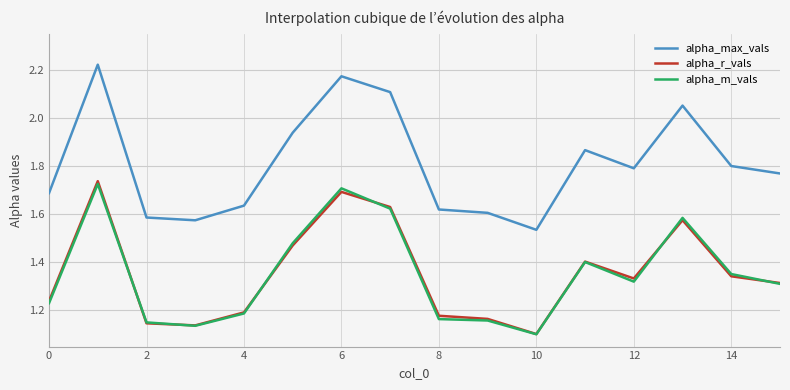

True or false: alpha_r_vals and alpha_max_vals intersect in this chart.

False